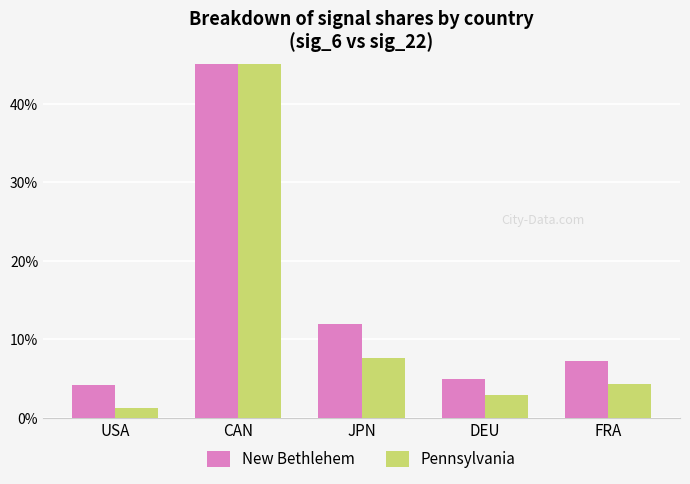

What is the spread (max minus min) of values at DEU?

2.0